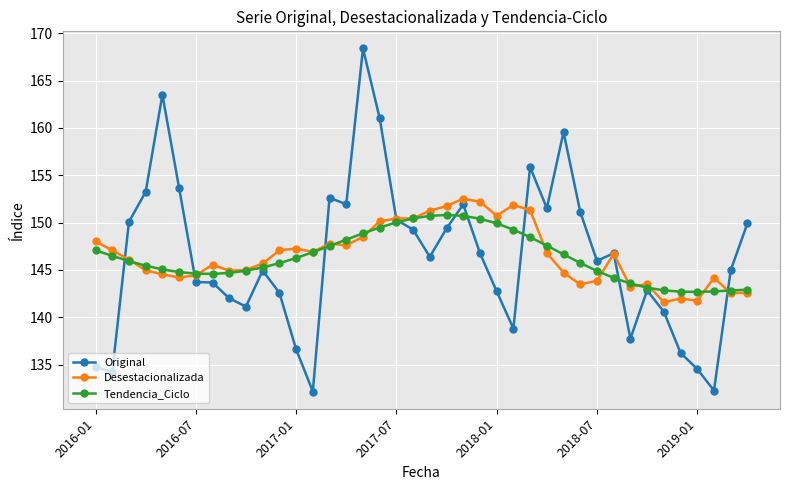

What is the minimum value for Desestacionalizada?

141.6